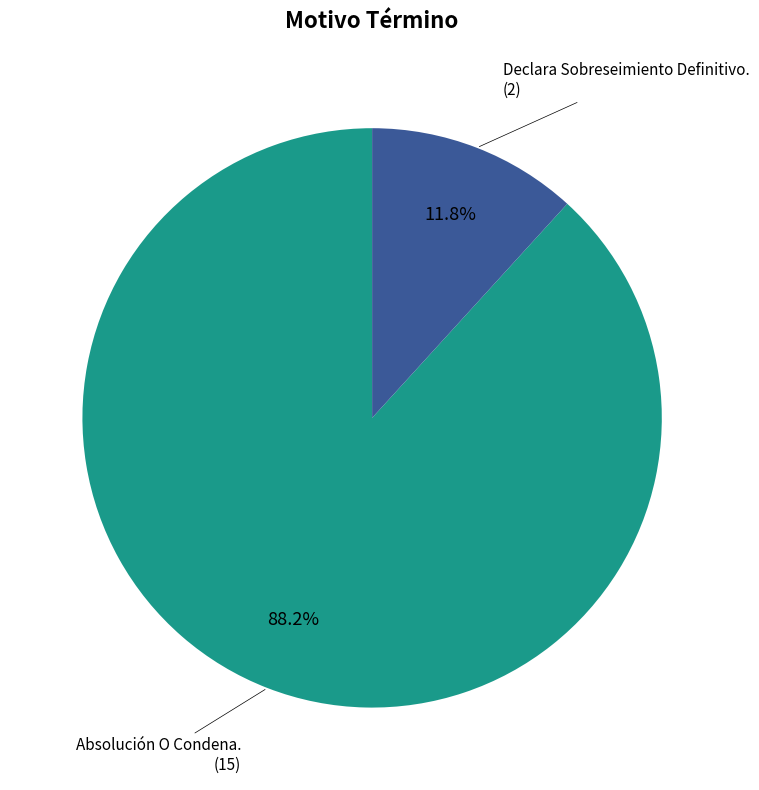

To the nearest percent, what is the difference between the Absolución O Condena. and Declara Sobreseimiento Definitivo. slice percentages?

76%